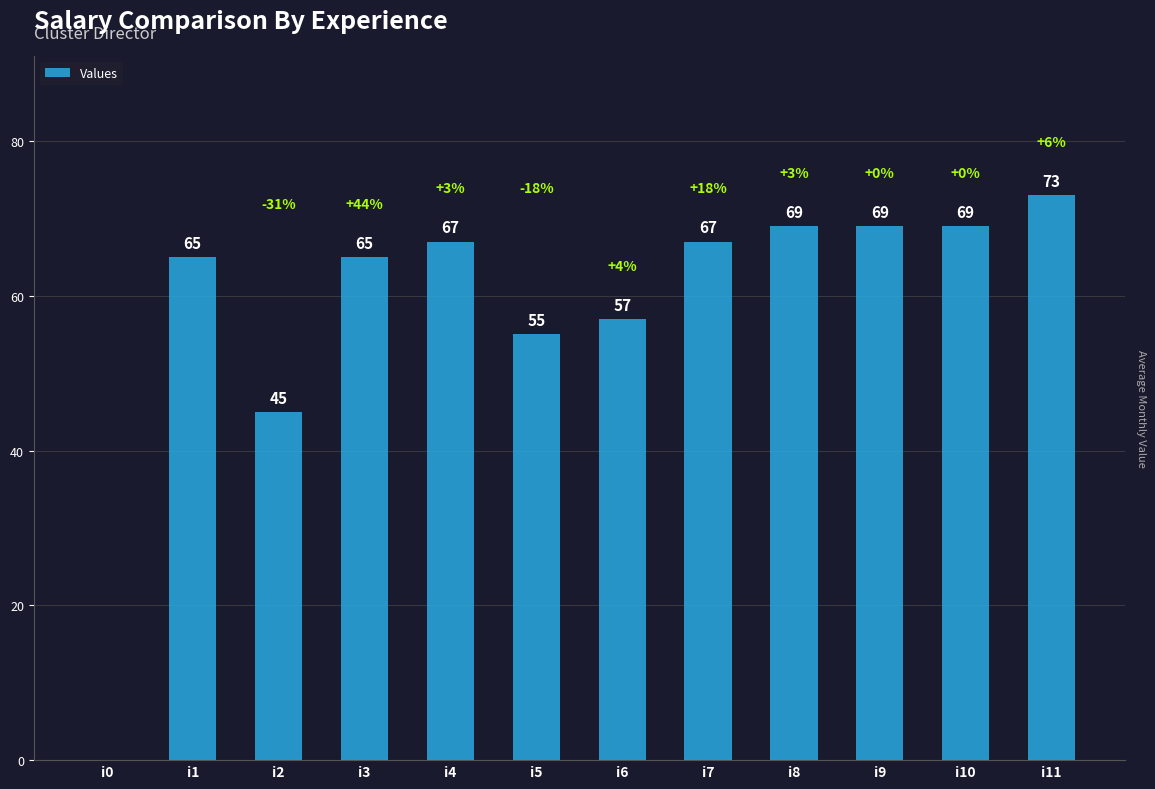

What is the greatest value displayed?

73